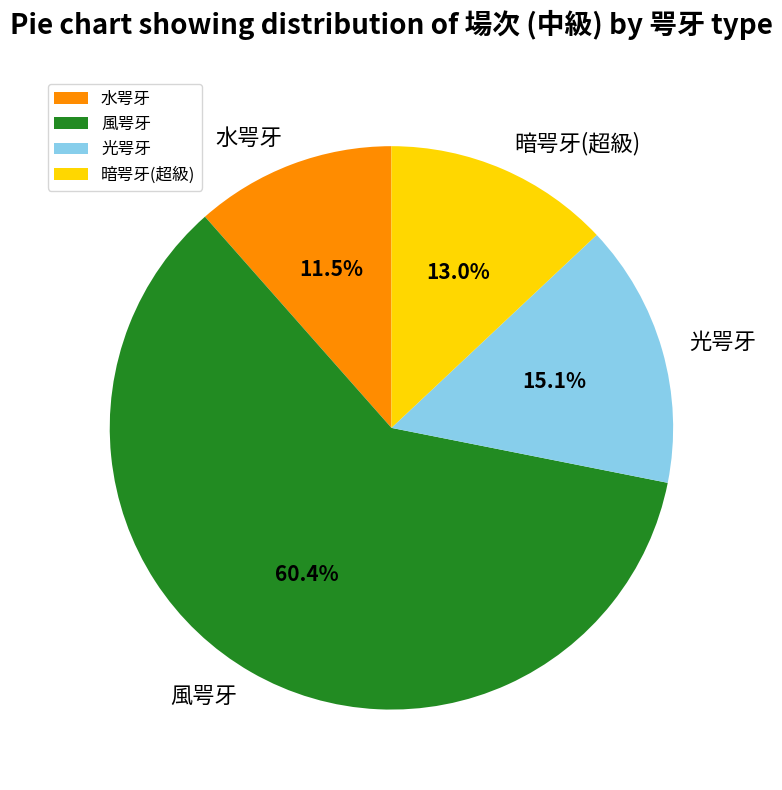

How many segments does this pie chart have?

4